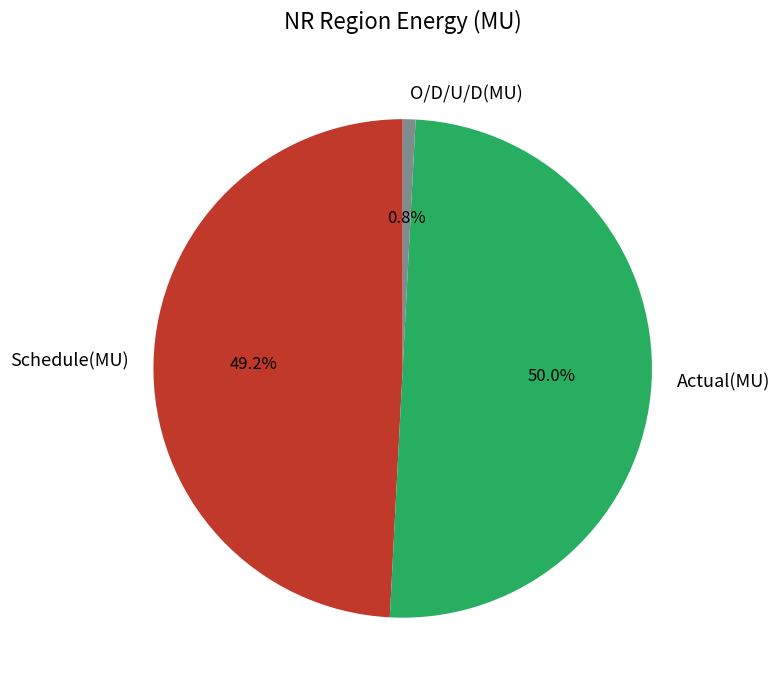

True or false: Actual(MU) accounts for 50% of the total.

True